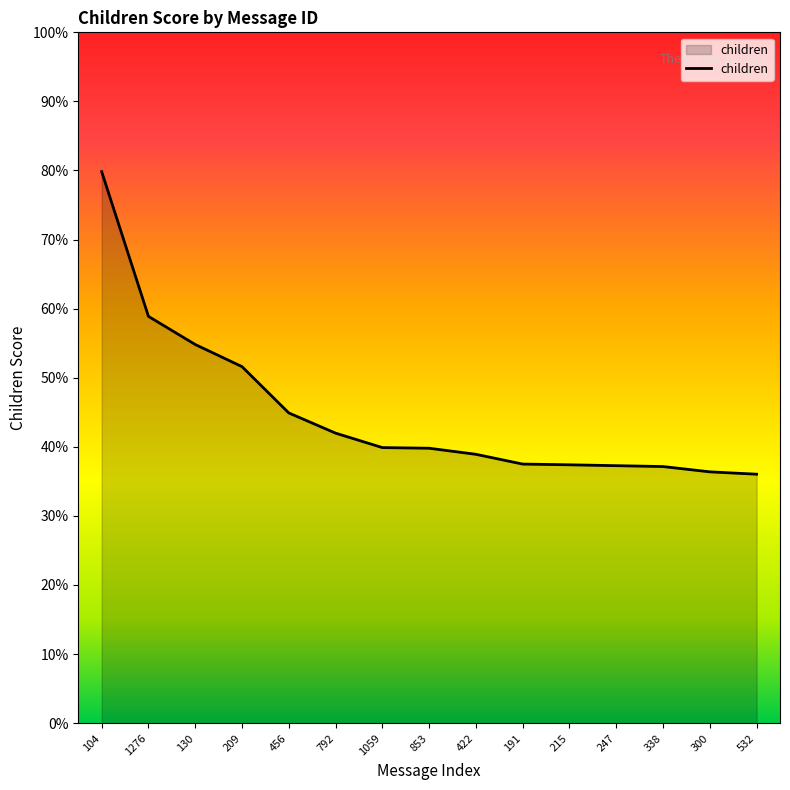

Does the chart have visible grid lines?

No